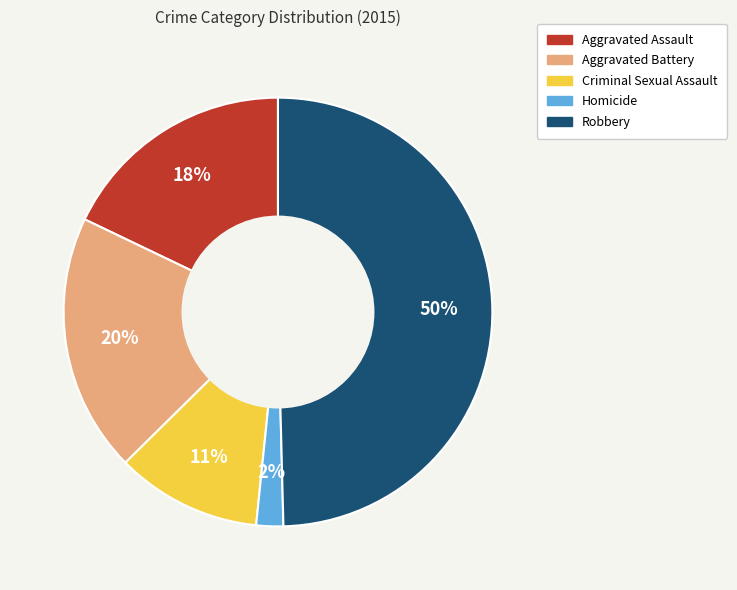

To the nearest percent, what percentage of the pie is Criminal Sexual Assault?

11%